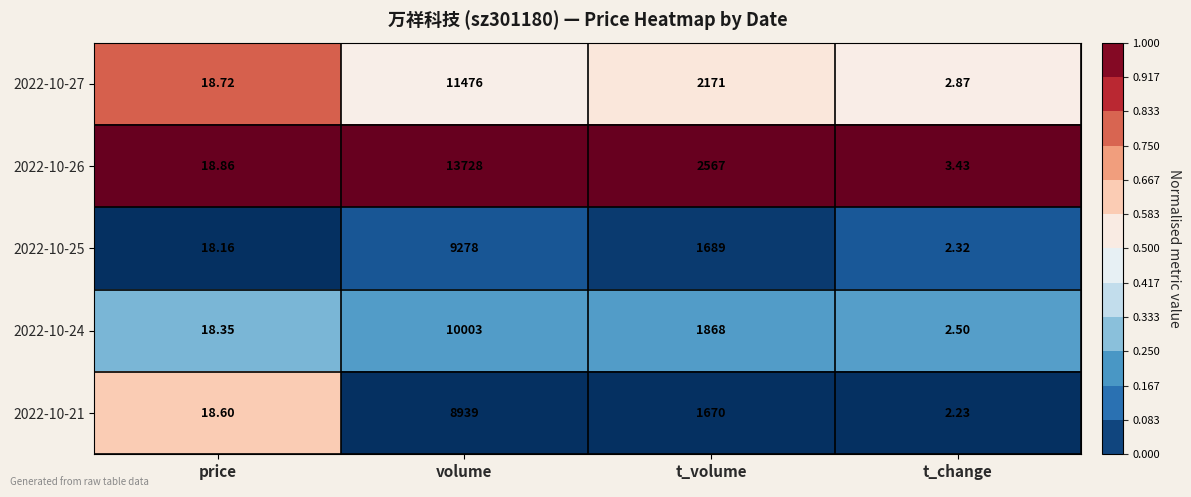

At which category is the sum across all series the highest?

volume